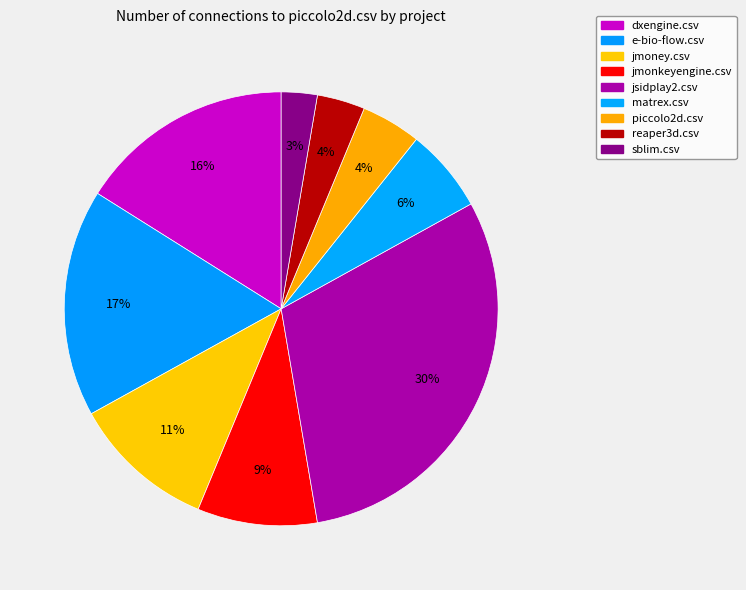

To the nearest percent, what is the combined percentage of reaper3d.csv and matrex.csv?

10%